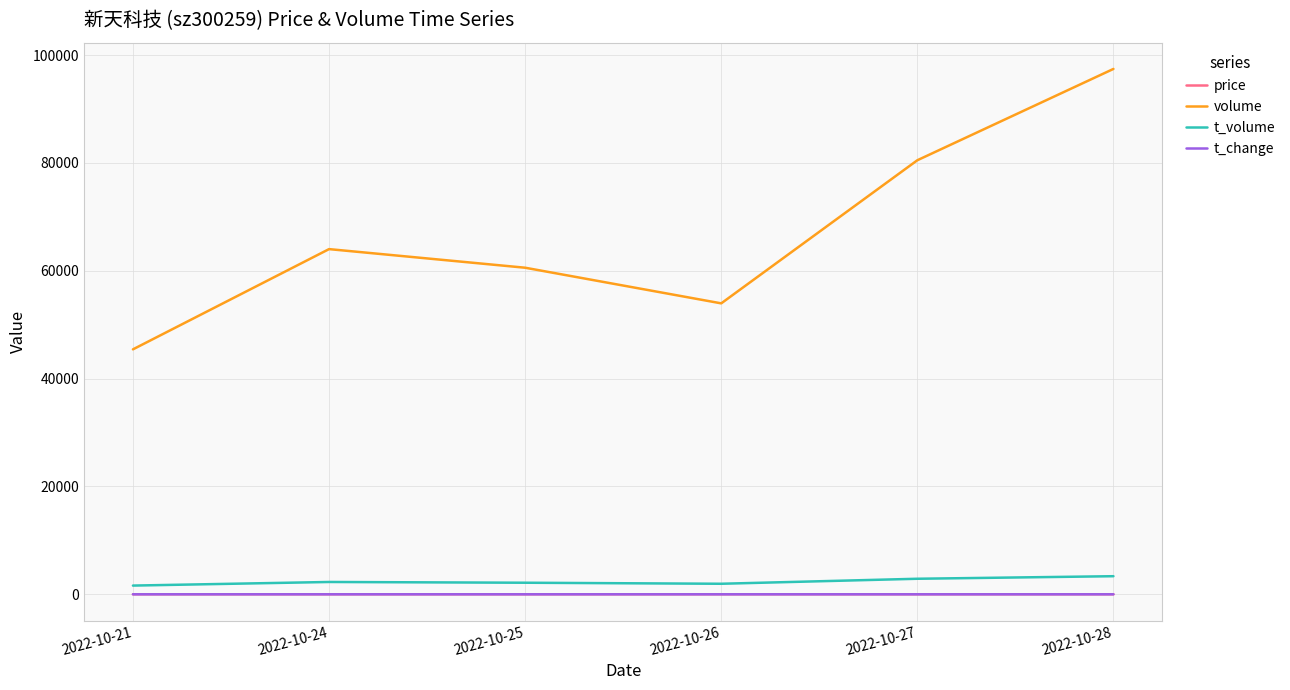

Does the chart display data point markers on the line(s)?

No